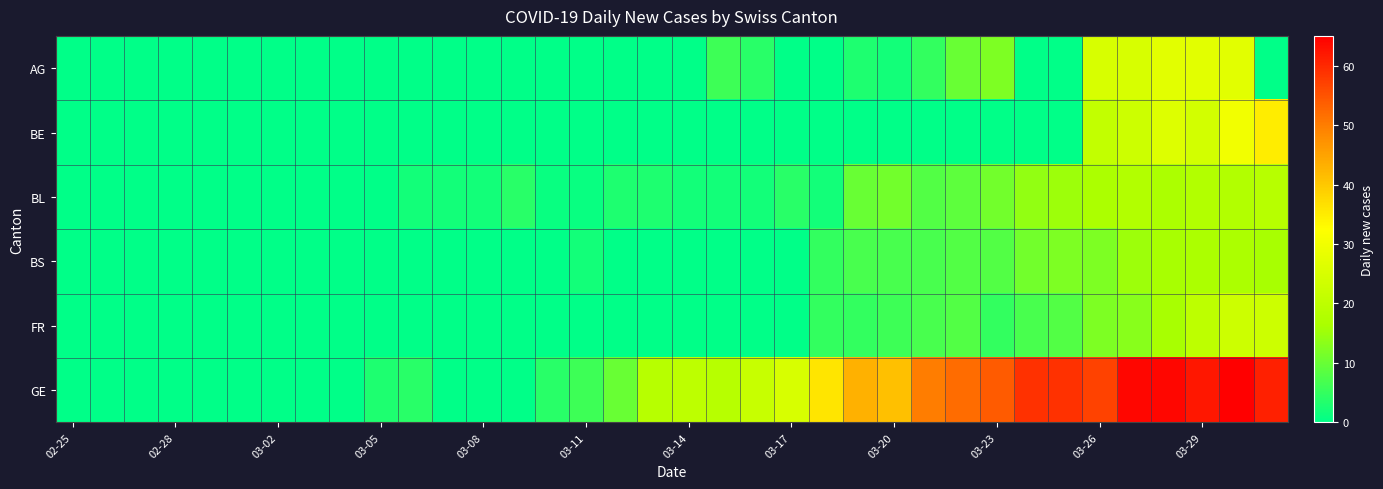

Reading left to right, list all the values displayed in this chart.

AG: 0	0	0	0	0	0	0	0	0	0	0	0	0	0	0	0	0	0	0	6	4	0	0	3	2	5	10	12	0	0	25	25	27	27	27	0
BE: 0	0	0	0	0	0	0	0	0	0	0	0	0	0	0	0	0	0	0	0	0	0	0	0	0	0	0	0	0	0	21	23	26	24	30	35
BL: 0	0	0	0	0	0	0	0	0	0	2	2	2	4	1	1	3	3	2	2	2	4	2	10	11	8	9	11	14	15	17	18	17	18	18	19
BS: 0	0	0	0	0	0	0	0	0	0	0	0	0	0	0	2	0	0	0	0	0	0	5	7	7	7	8	8	11	12	12	15	16	17	17	16
FR: 0	0	0	0	0	0	0	0	0	0	0	0	0	0	0	0	0	0	0	0	0	0	5	5	6	7	8	5	7	8	12	13	16	20	23	23
GE: 0	0	0	0	0	0	0	0	0	3	4	0	0	0	4	6	10	19	20	19	22	25	36	43	41	50	52	54	59	59	57	64	64	62	65	61